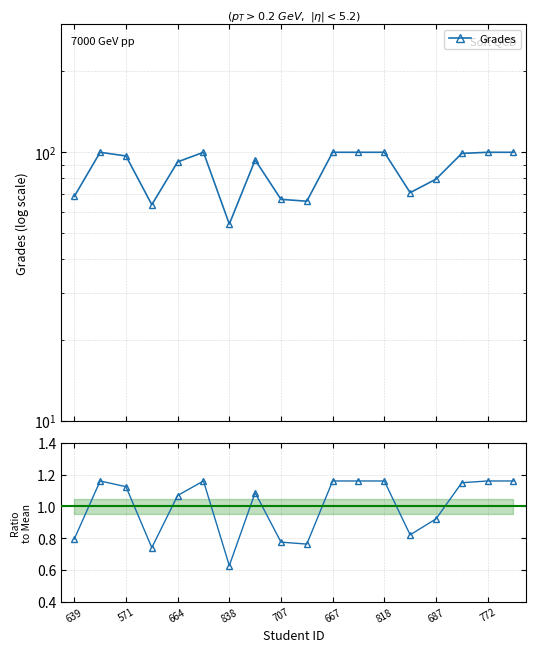

Where is the first local maximum?

631